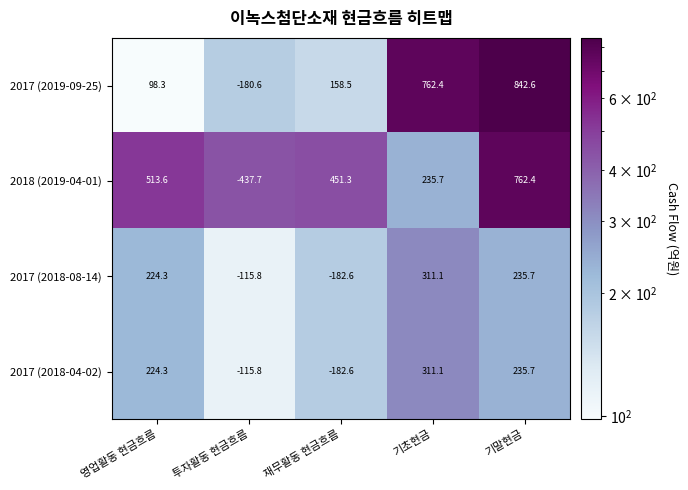

Reading left to right, list all the values displayed in this chart.

2017 (2019-09-25): 영업활동 현금흐름=98.3	투자활동 현금흐름=-180.6	재무활동 현금흐름=158.5	기초현금=762.4	기말현금=842.6
2018 (2019-04-01): 영업활동 현금흐름=513.6	투자활동 현금흐름=-437.7	재무활동 현금흐름=451.3	기초현금=235.7	기말현금=762.4
2017 (2018-08-14): 영업활동 현금흐름=224.3	투자활동 현금흐름=-115.8	재무활동 현금흐름=-182.6	기초현금=311.1	기말현금=235.7
2017 (2018-04-02): 영업활동 현금흐름=224.3	투자활동 현금흐름=-115.8	재무활동 현금흐름=-182.6	기초현금=311.1	기말현금=235.7